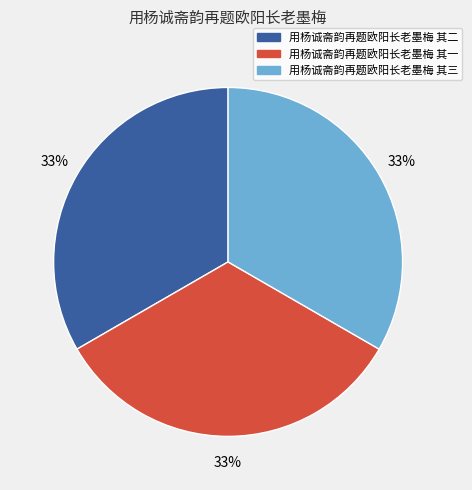

Approximately how many times larger is the value at 用杨诚斋韵再题欧阳长老墨梅 其三 compared to 用杨诚斋韵再题欧阳长老墨梅 其二?

1.0